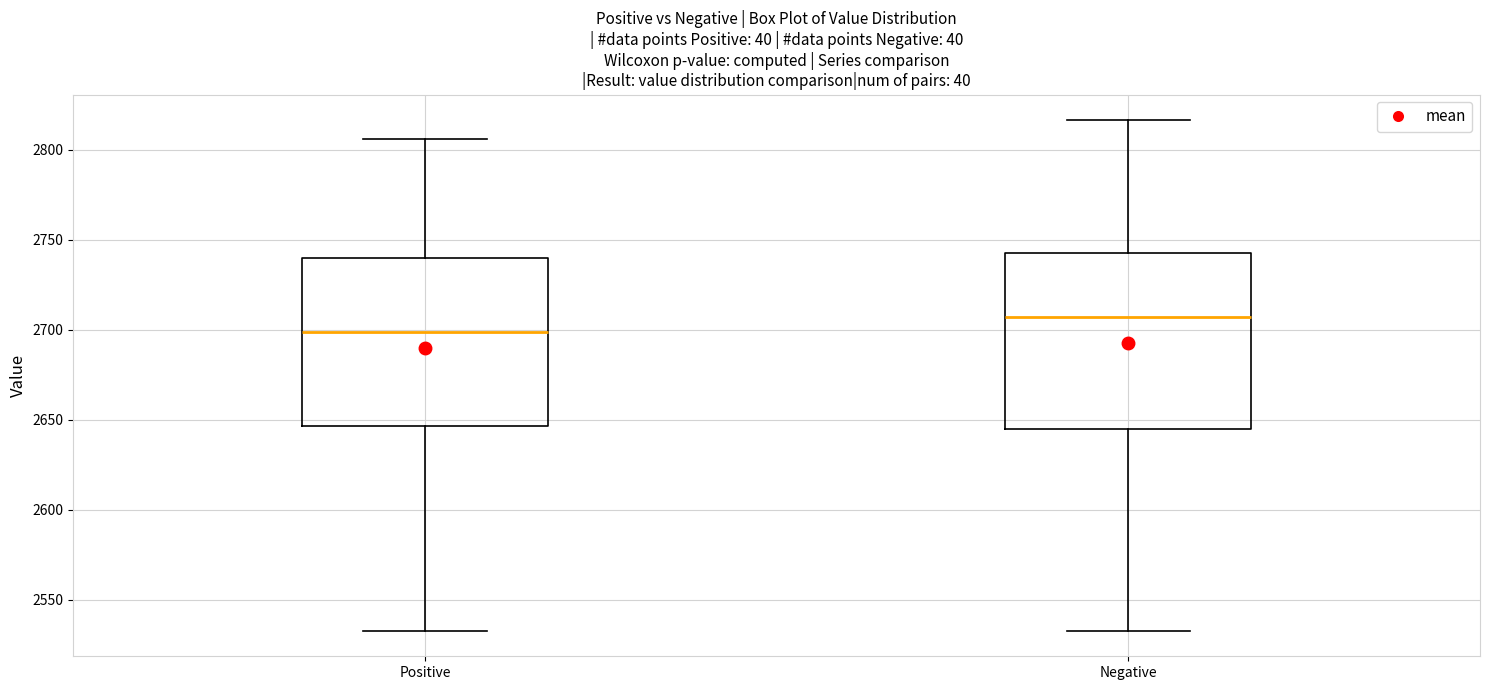

Reading left to right, transcribe this box plot: for each box, give where its median line is, the range the box spans, and where its two whiskers end, as read against the y-axis. The values are not printed on the chart, so give them approximately, as read against the axis.

Positive: median 2700, box 2645 to 2740, whiskers 2535 to 2805
Negative: median 2705, box 2645 to 2745, whiskers 2535 to 2815